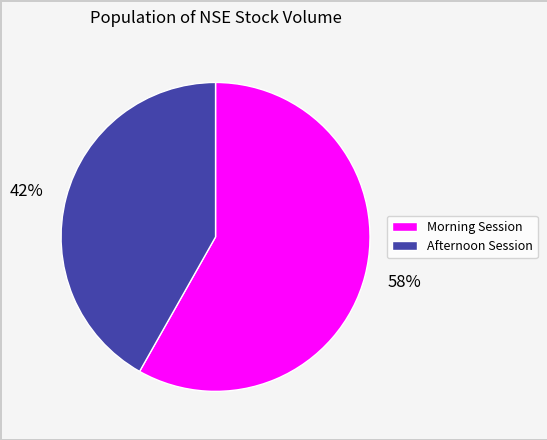

The 42% slice represents 50% of the pie. True or false?

False